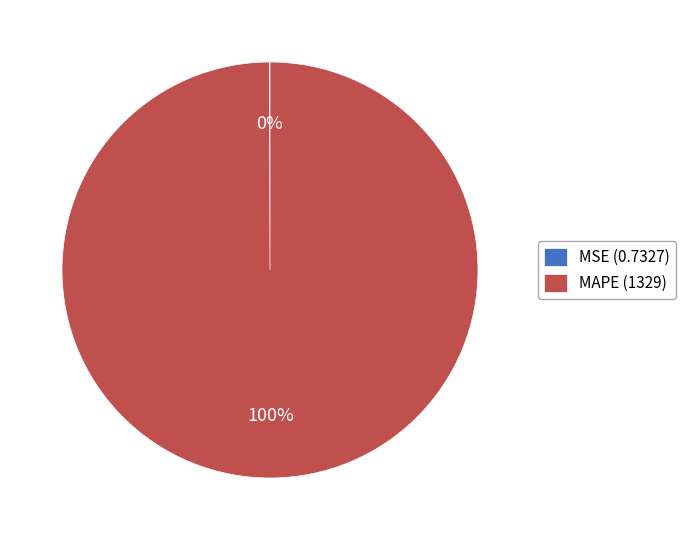

To the nearest percent, what is the average slice percentage?

50%